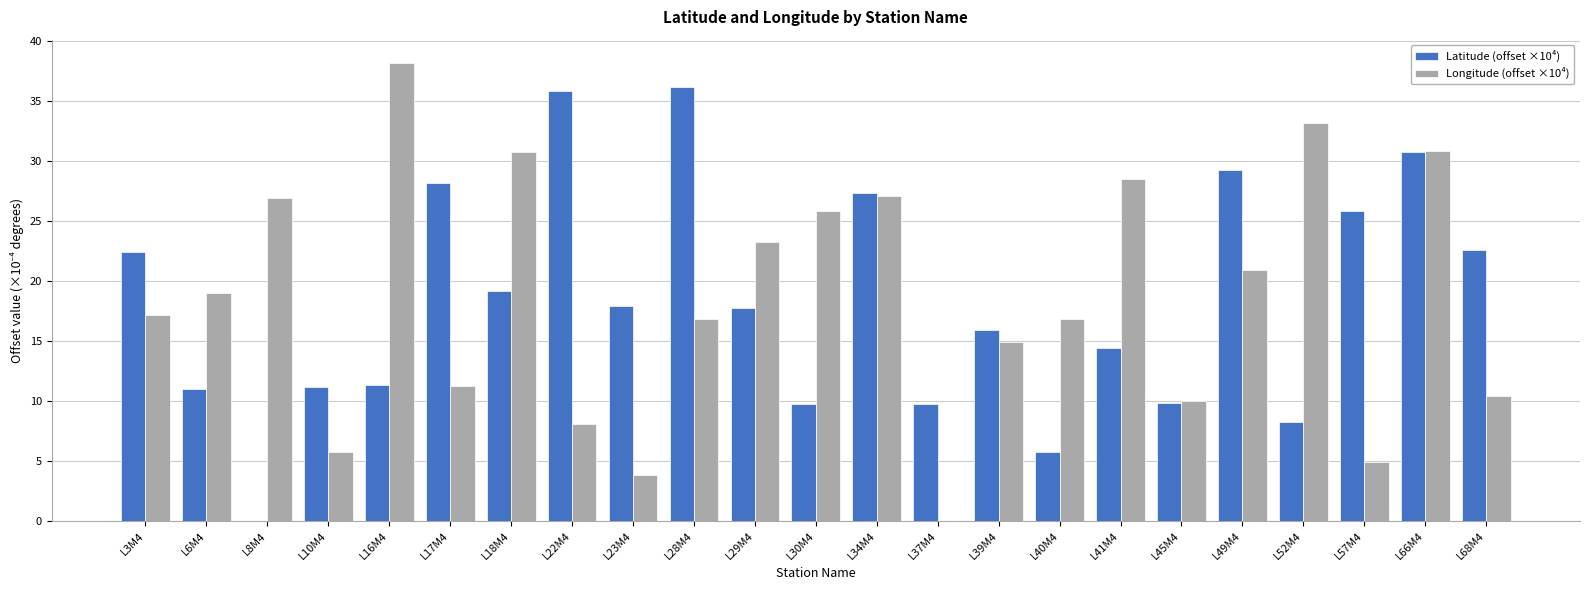

At which category is the sum across all series the highest?

L66M4